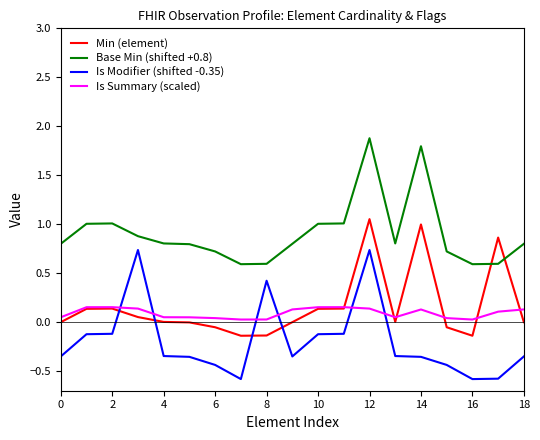

Rank the series by their maximum value, from highest to lowest.

Base Min (shifted +0.8), Min (element), Is Modifier (shifted -0.35), Is Summary (scaled)